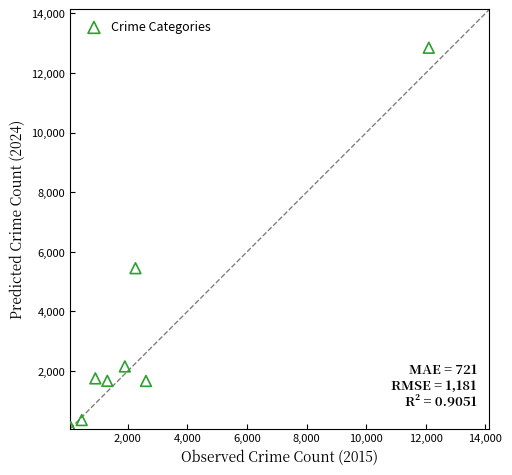

What Y value in the scatter plot is closest to 6478?

5451